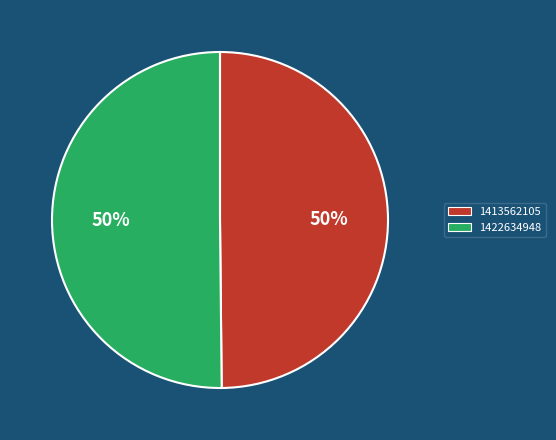

True or false: 1422634948 accounts for 50% of the total.

True